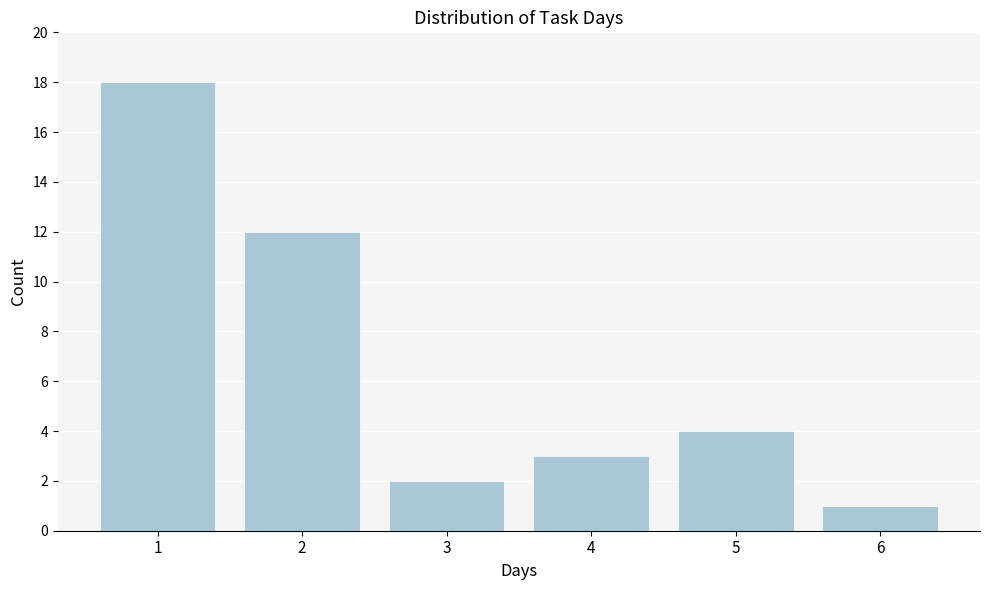

Reading left to right, what are all the values shown in this chart?

18	12	2	3	4	1